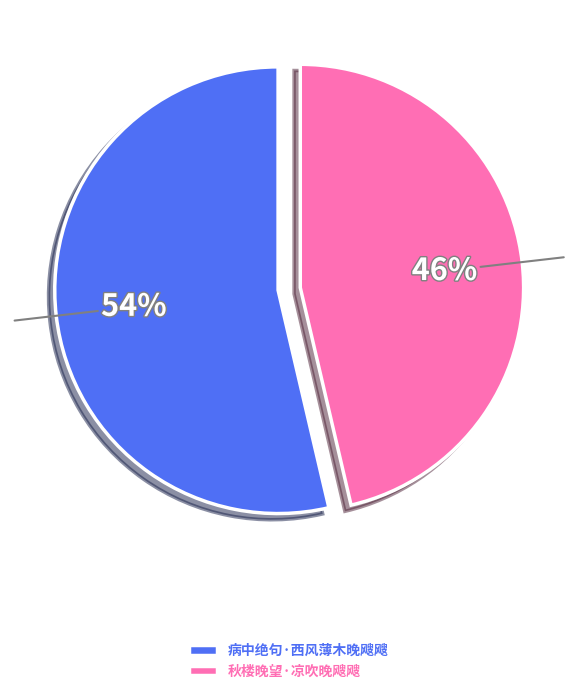

To the nearest percent, what is the combined percentage of 秋楼晚望·凉吹晚飕飕 and 病中绝句·西风薄木晚飕飕?

100%